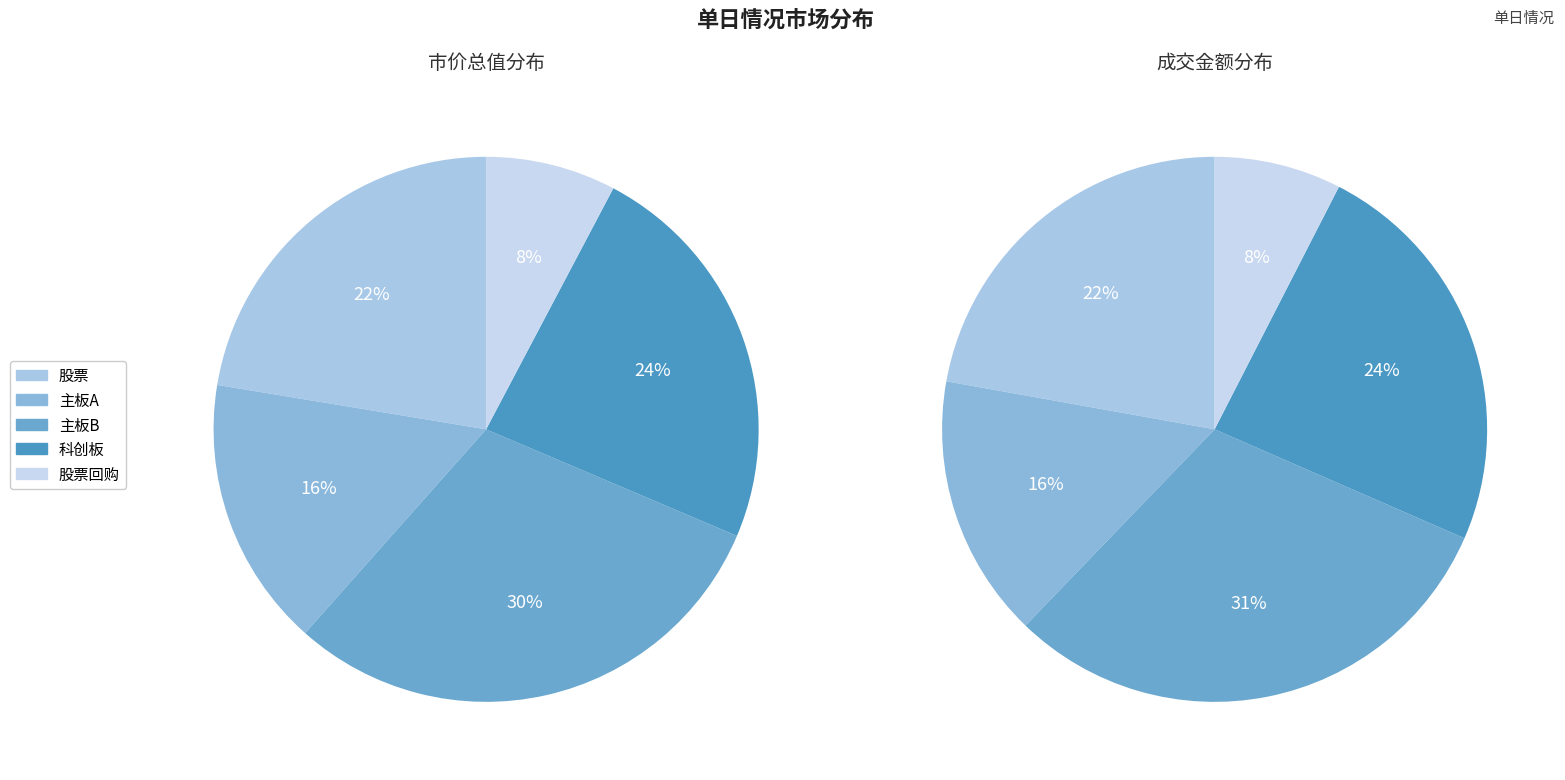

How many slices are in this pie chart?

5